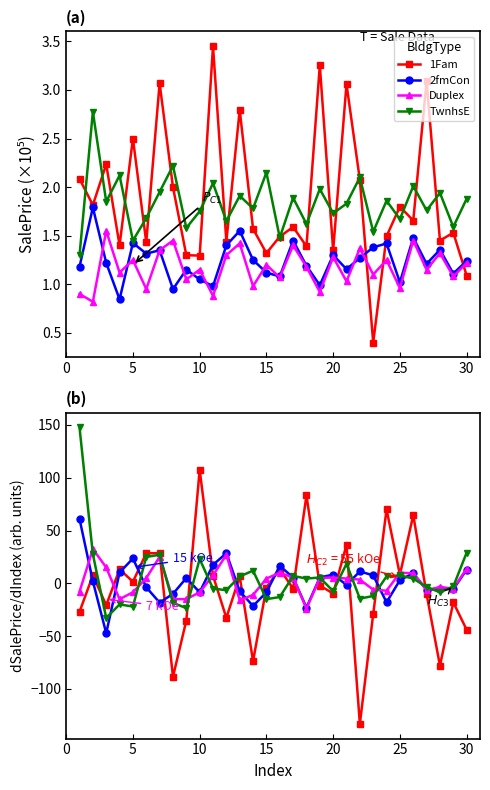

Which series has the largest range (max minus min)?

1Fam